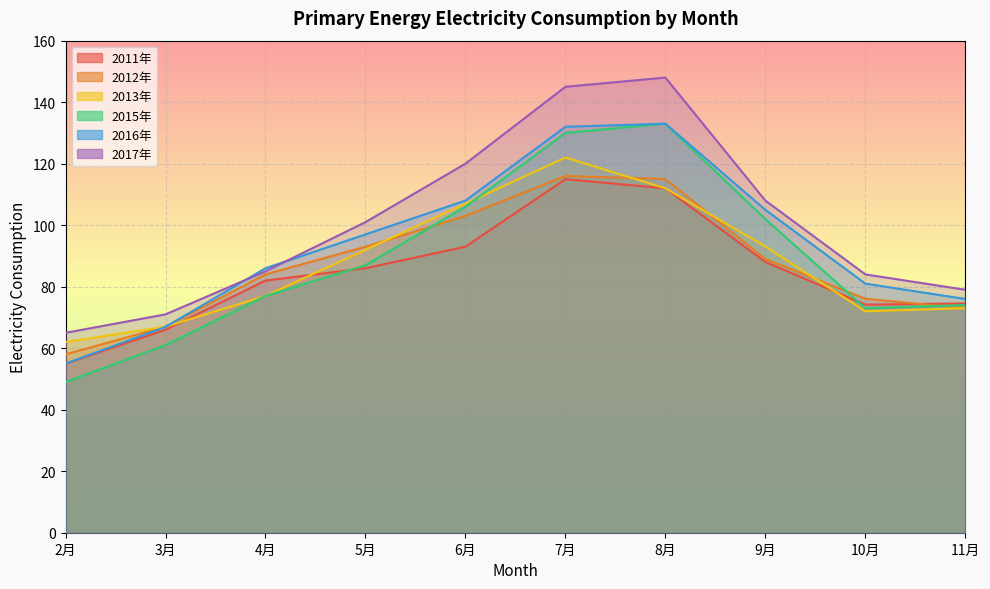

Reading right to left, extract all data points from this chart.

2011年: 11月=74.6	10月=74.2	9月=88.0	8月=112.0	7月=115.0	6月=93.0	5月=86.0	4月=82.0	3月=66.0	2月=55.0
2012年: 11月=73.0	10月=76.1	9月=89.0	8月=115.0	7月=116.0	6月=103.0	5月=93.0	4月=84.0	3月=67.0	2月=58.0
2013年: 11月=73.0	10月=72.0	9月=93.1	8月=112.0	7月=122.0	6月=107.0	5月=92.0	4月=77.0	3月=67.0	2月=62.0
2015年: 11月=74.0	10月=73.0	9月=102.0	8月=133.0	7月=130.0	6月=106.0	5月=87.0	4月=77.0	3月=61.0	2月=49.0
2016年: 11月=76.0	10月=81.0	9月=105.0	8月=133.0	7月=132.0	6月=108.0	5月=97.0	4月=86.0	3月=66.9	2月=55.0
2017年: 11月=79.0	10月=84.0	9月=108.0	8月=148.0	7月=145.0	6月=120.0	5月=101.0	4月=85.0	3月=71.0	2月=65.0